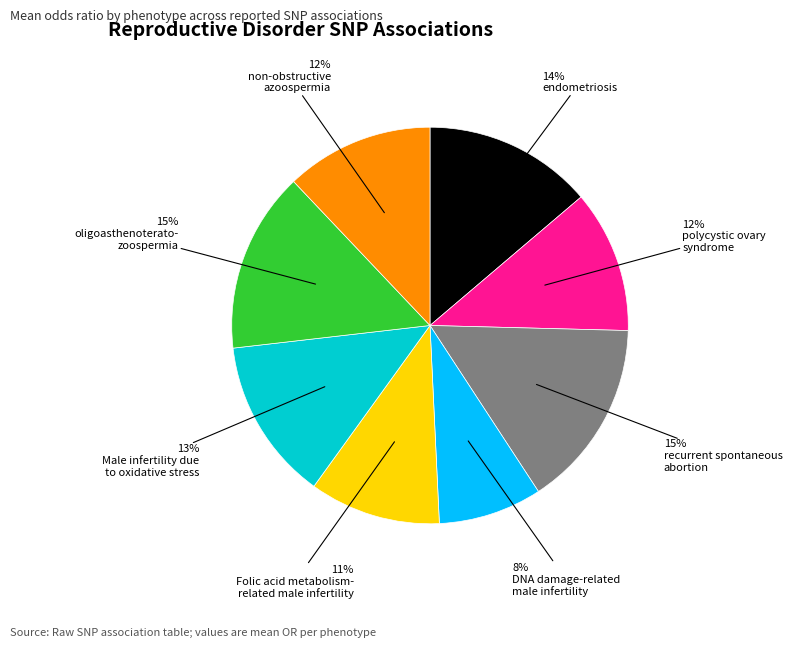

Is there a majority slice in this chart?

No